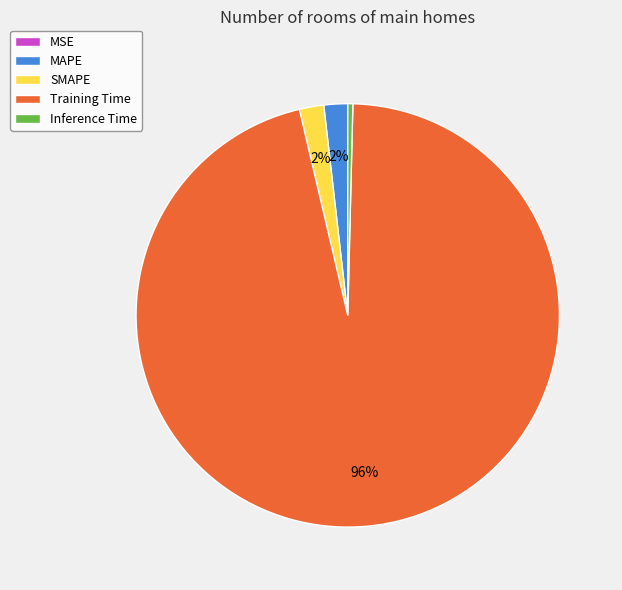

To the nearest percent, what is the difference between the Training Time and SMAPE slice percentages?

94%